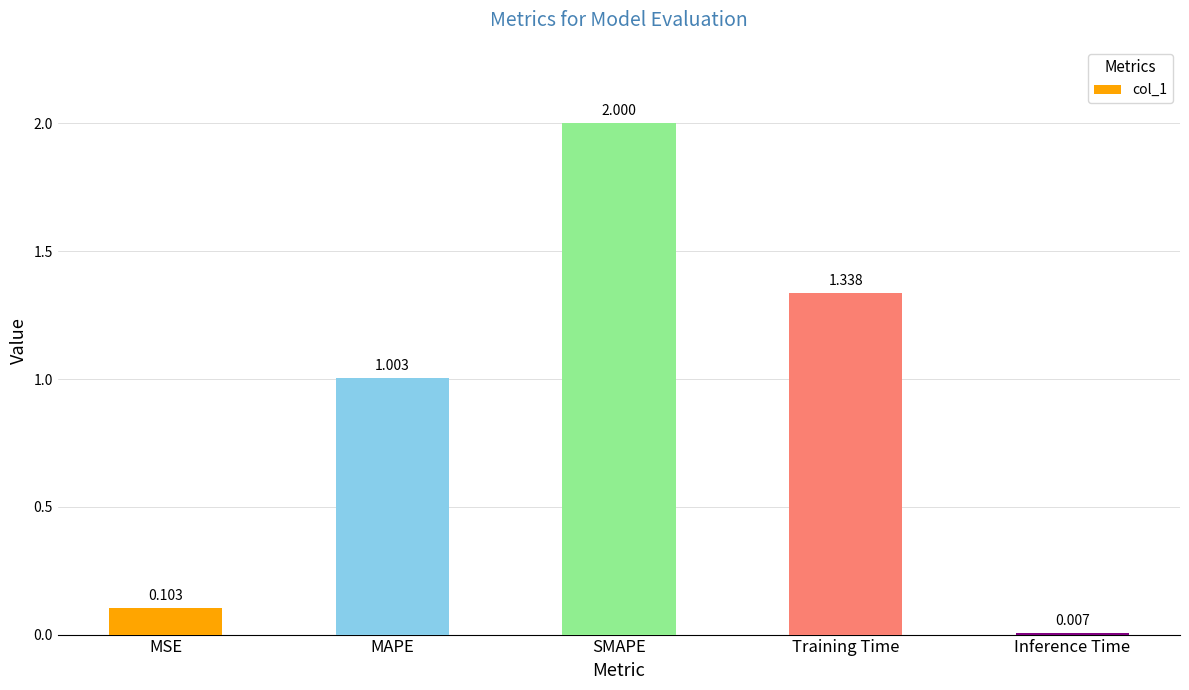

What is the maximum value shown in the chart?

2.0